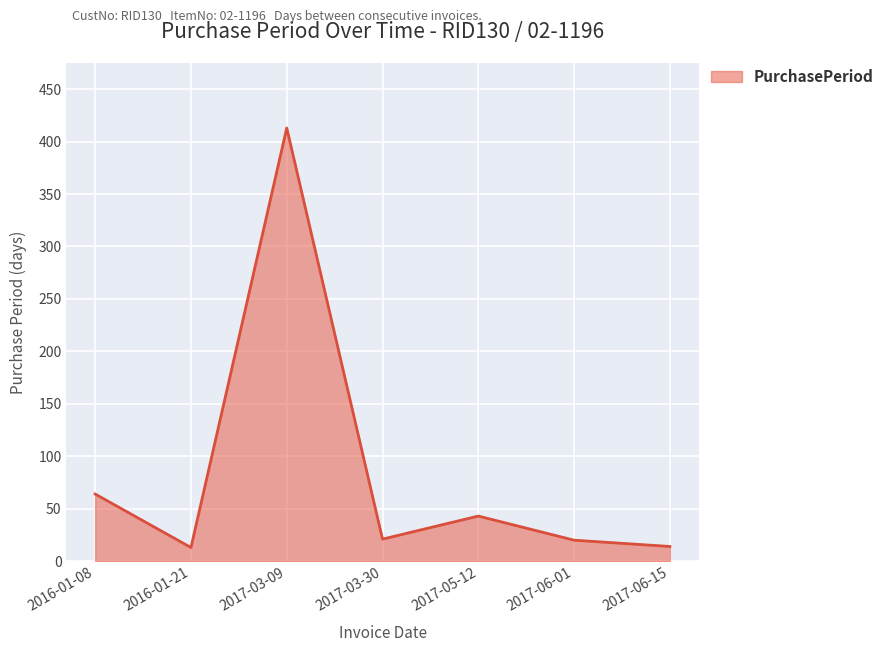

The chart shows a value of 20 at 2017-06-01. True or false?

True